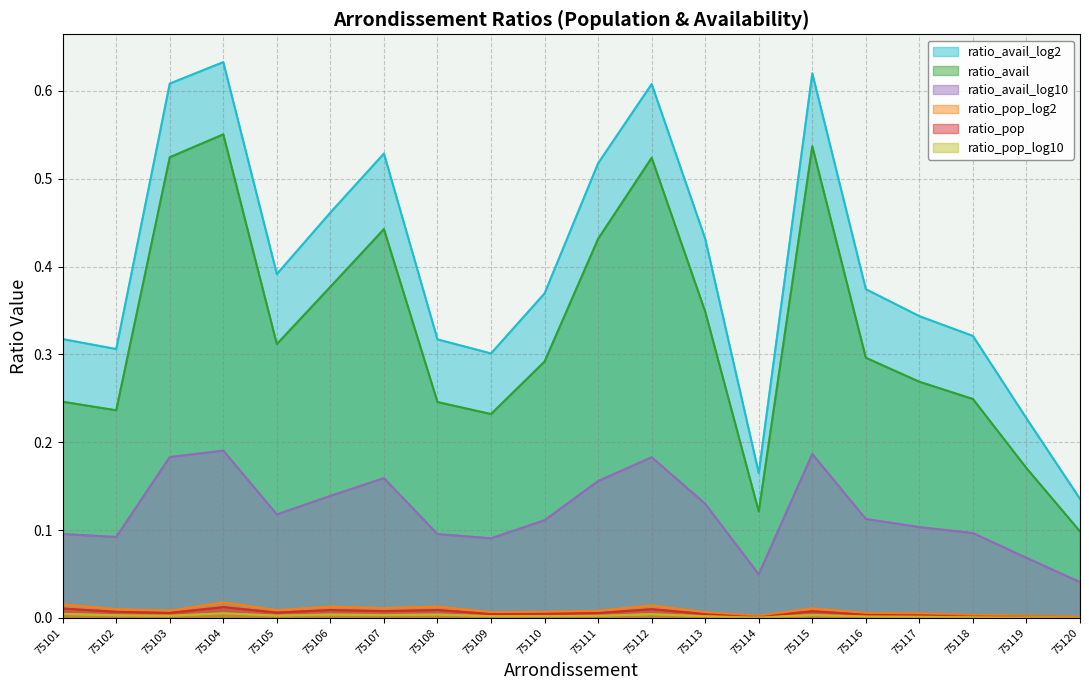

Where is the first local maximum for ratio_avail_log10?

75104